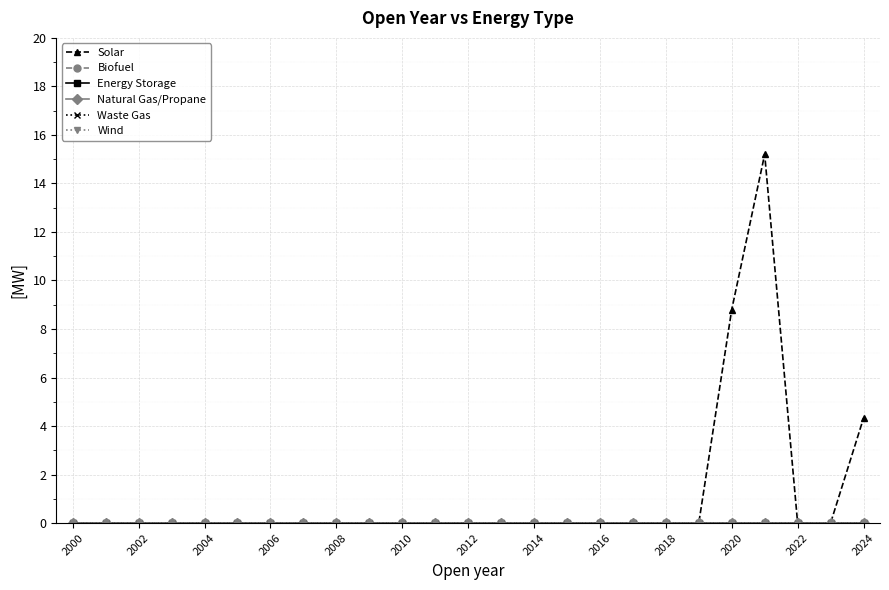

Rank the series by their maximum value, from lowest to highest.

Biofuel, Energy Storage, Natural Gas/Propane, Waste Gas, Wind, Solar